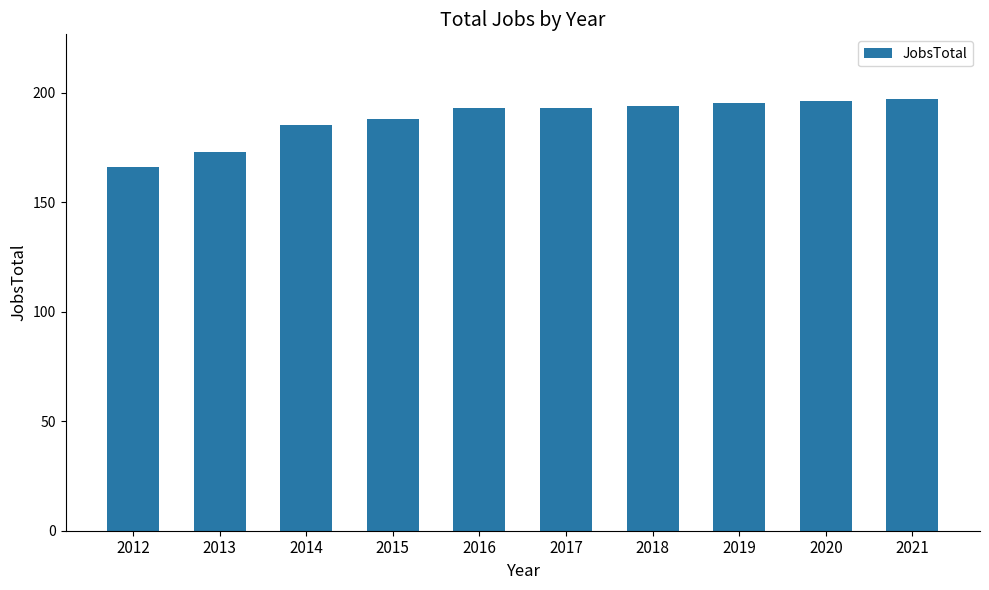

What is the difference between the second highest and minimum values?

30